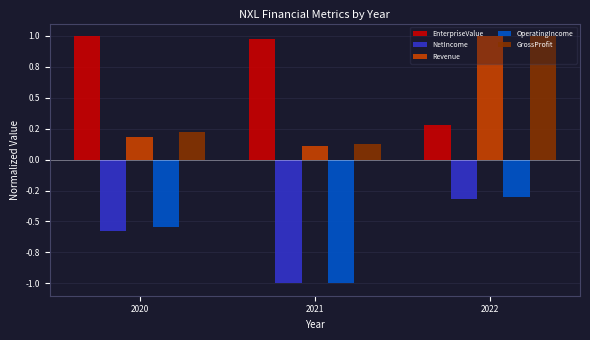

True or false: EnterpriseValue has a value of 0.3 at 2020.

False